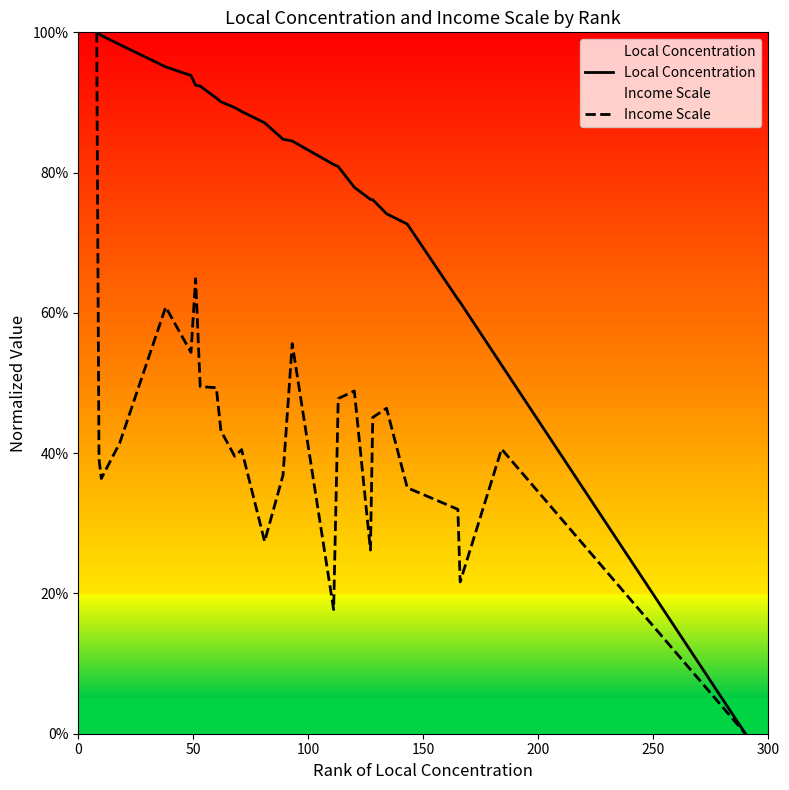

True or false: Local Concentration and Income Scale cross at least once.

False